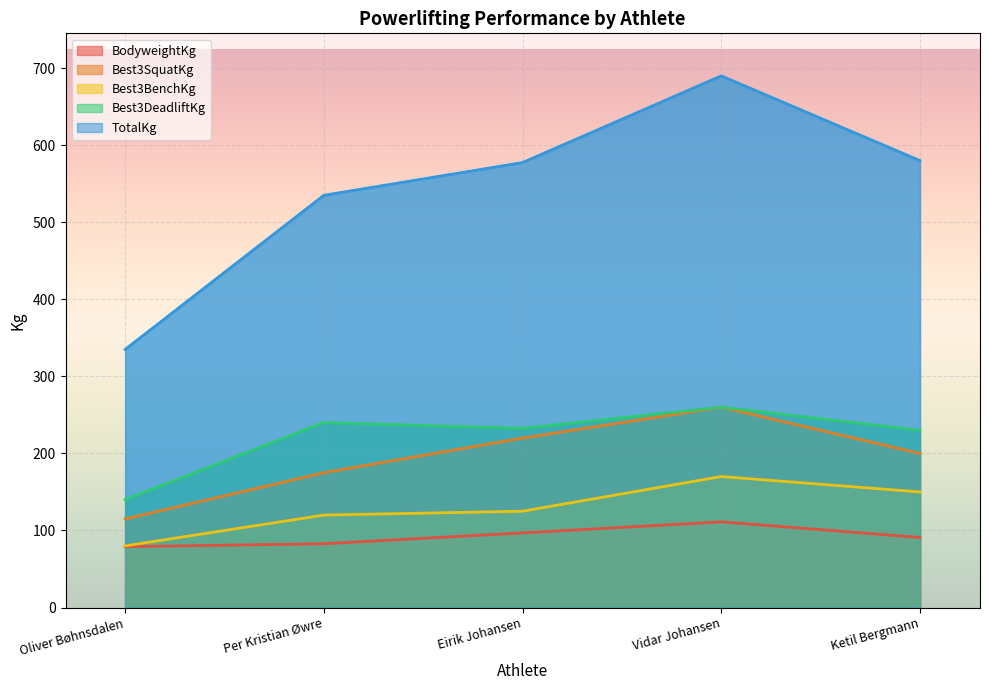

Where is BodyweightKg nearest to the value 95?

Eirik Johansen